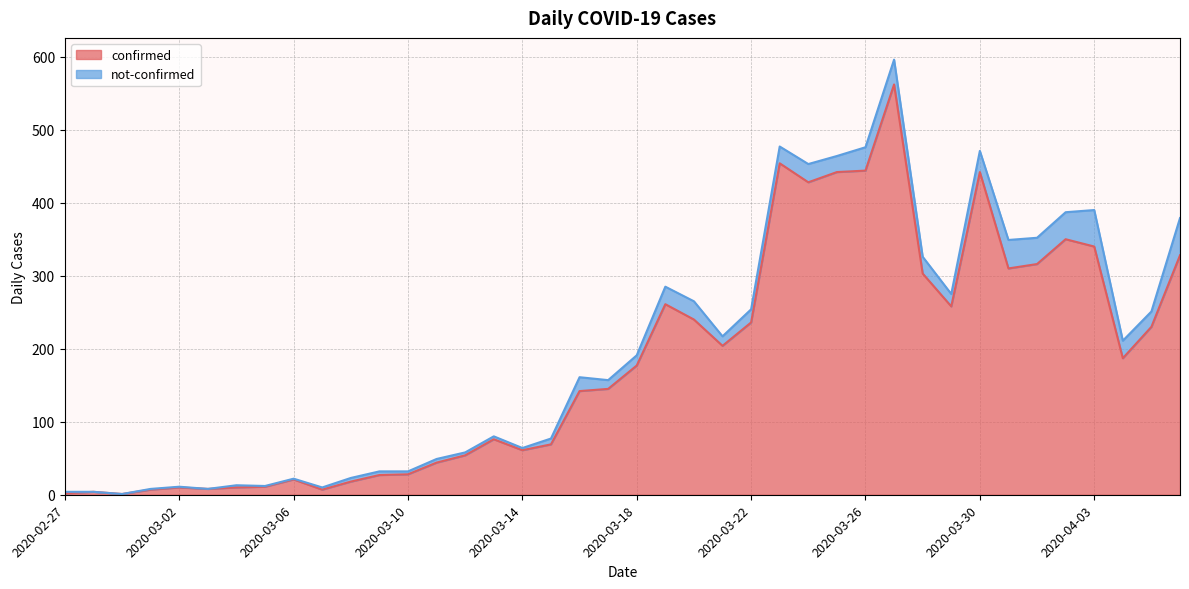

The chart shows a value of 5 at 2020-03-08. True or false?

False